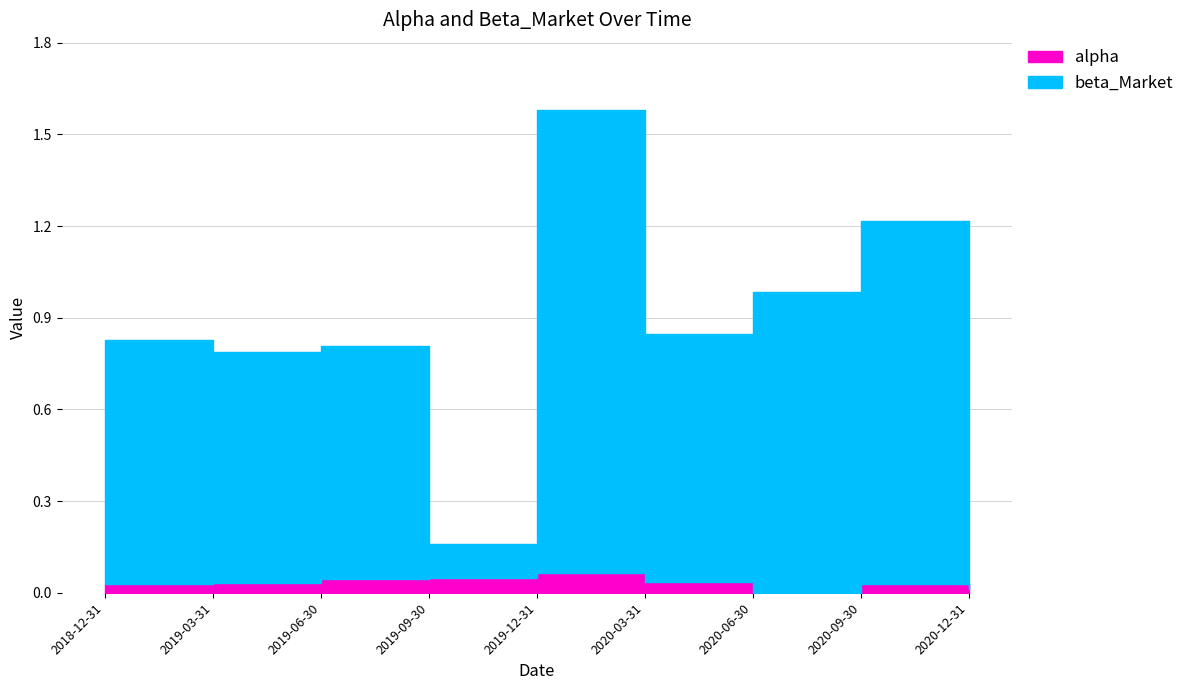

What position from the right is 2020-12-31?

1